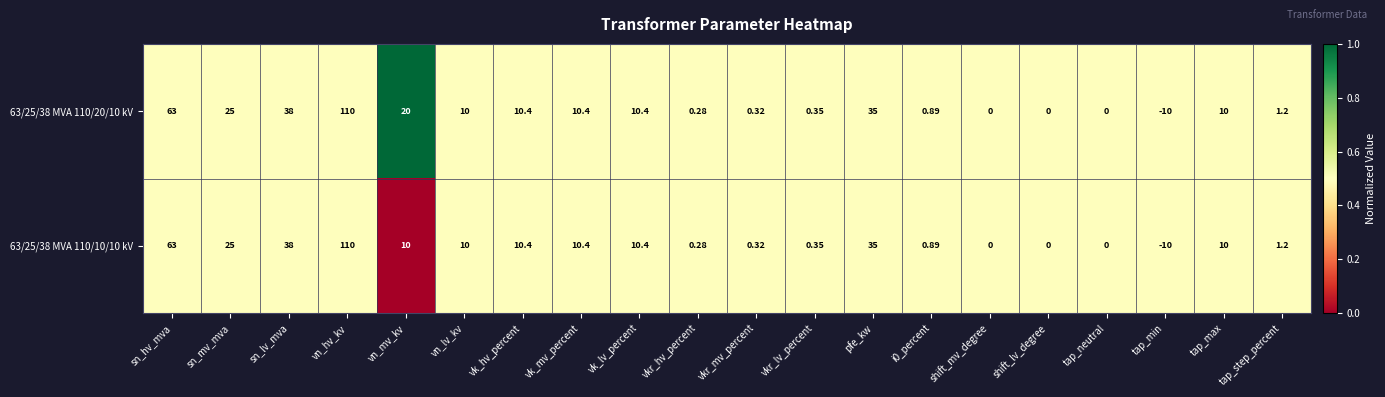

List the series in order of their overall mean, highest first.

63/25/38 MVA 110/20/10 kV, 63/25/38 MVA 110/10/10 kV